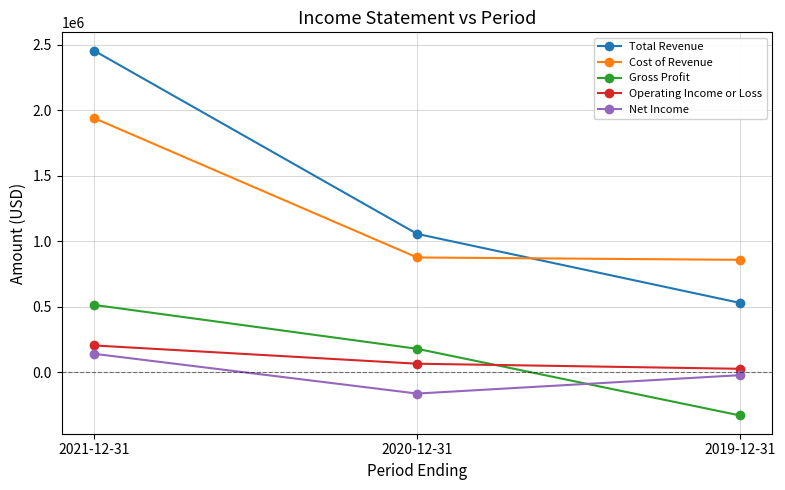

Between 2021-12-31 and 2020-12-31, which series saw the biggest shift?

Total Revenue